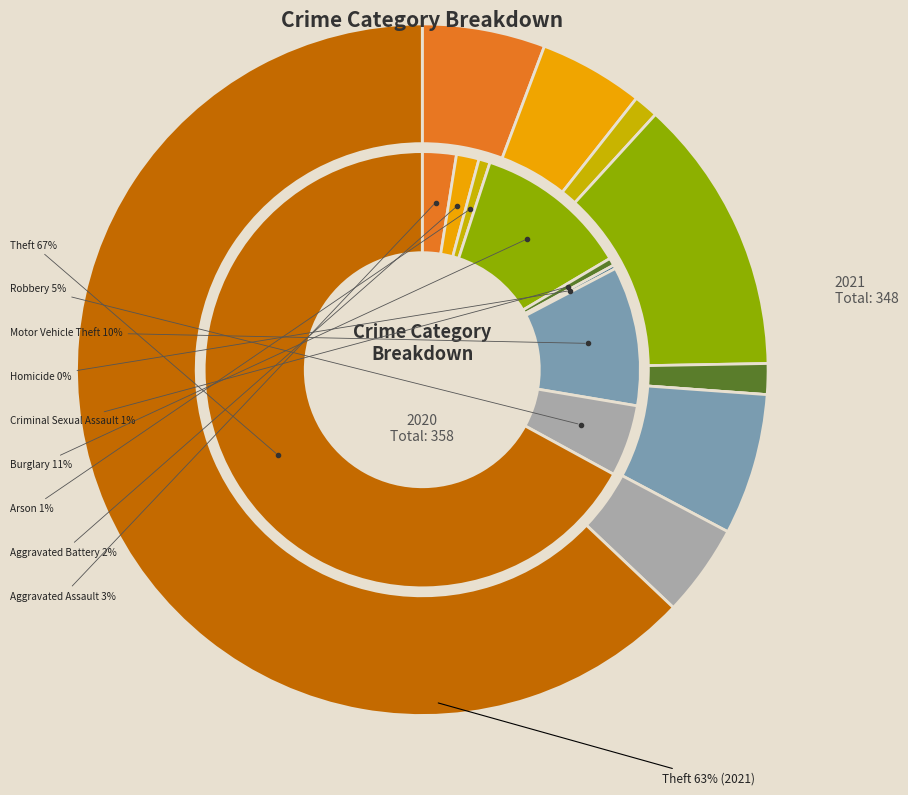

What is the total percentage of Homicide and Arson?

1.1%